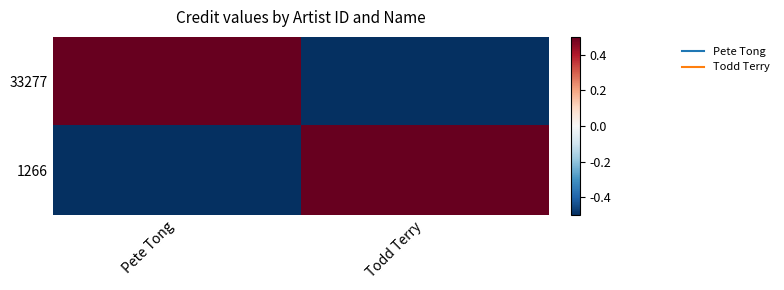

Which category has the highest value across all series?

Pete Tong